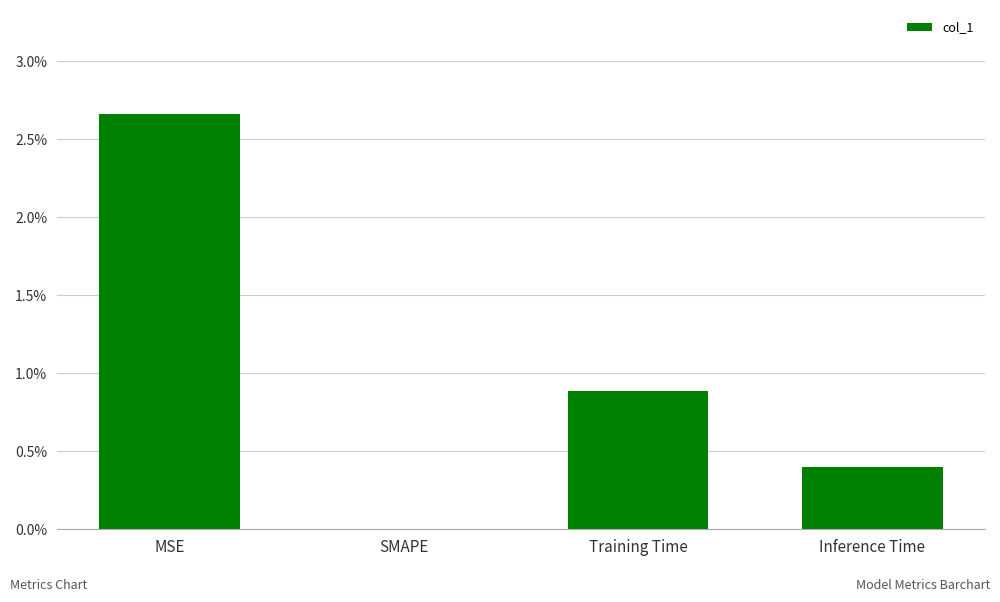

Are the bars horizontal?

No